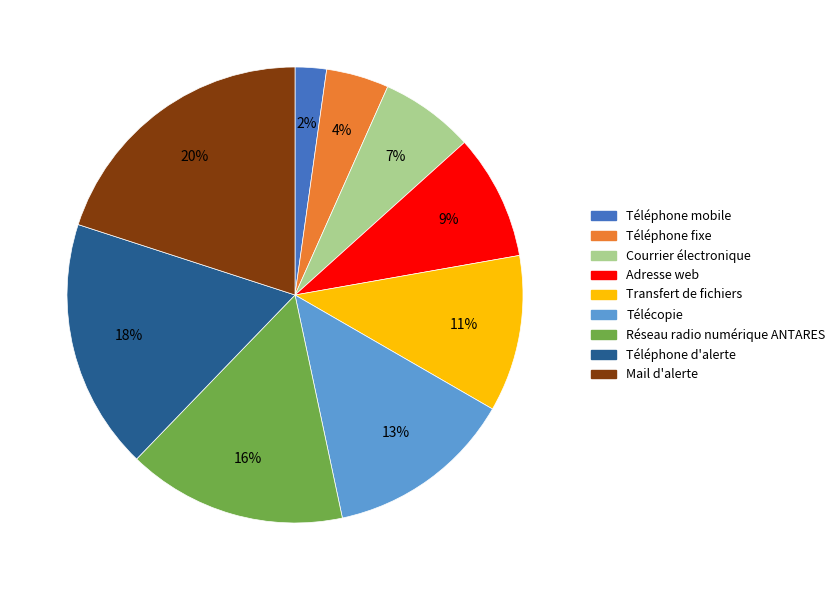

To the nearest percent, what is the combined percentage of Courrier électronique and Télécopie?

20%